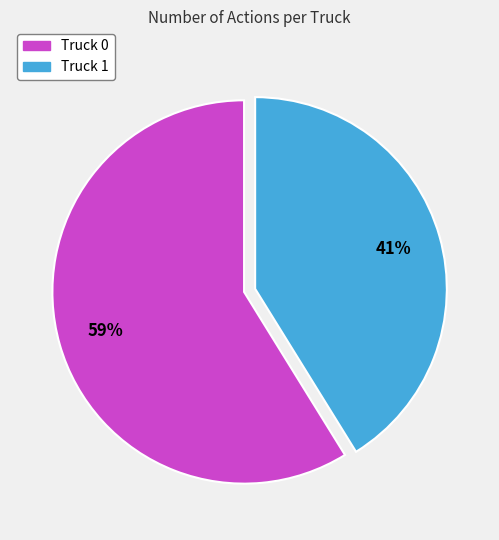

How many segments does this pie chart have?

2